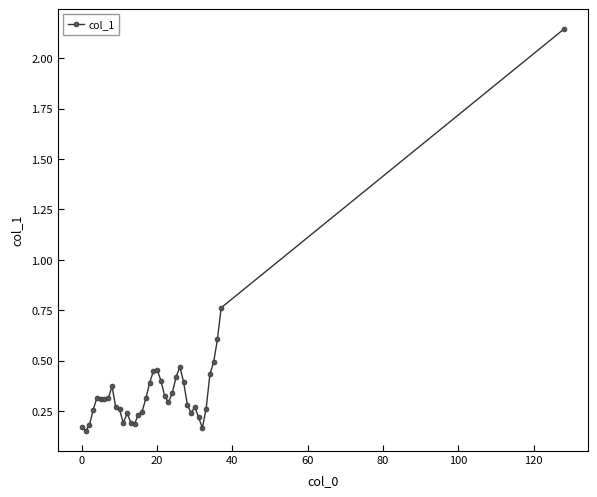

True or false: the data has more than 1 interior local peaks.

True